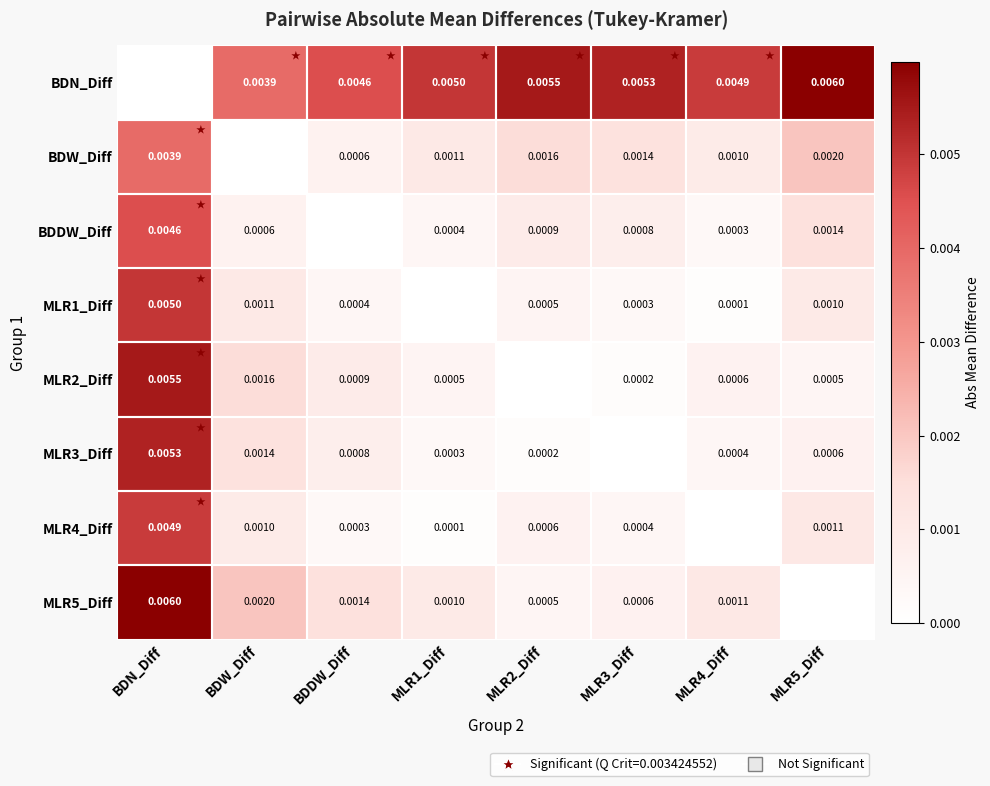

Is it true that MLR5_Diff equals 0.0 at MLR1_Diff?

False